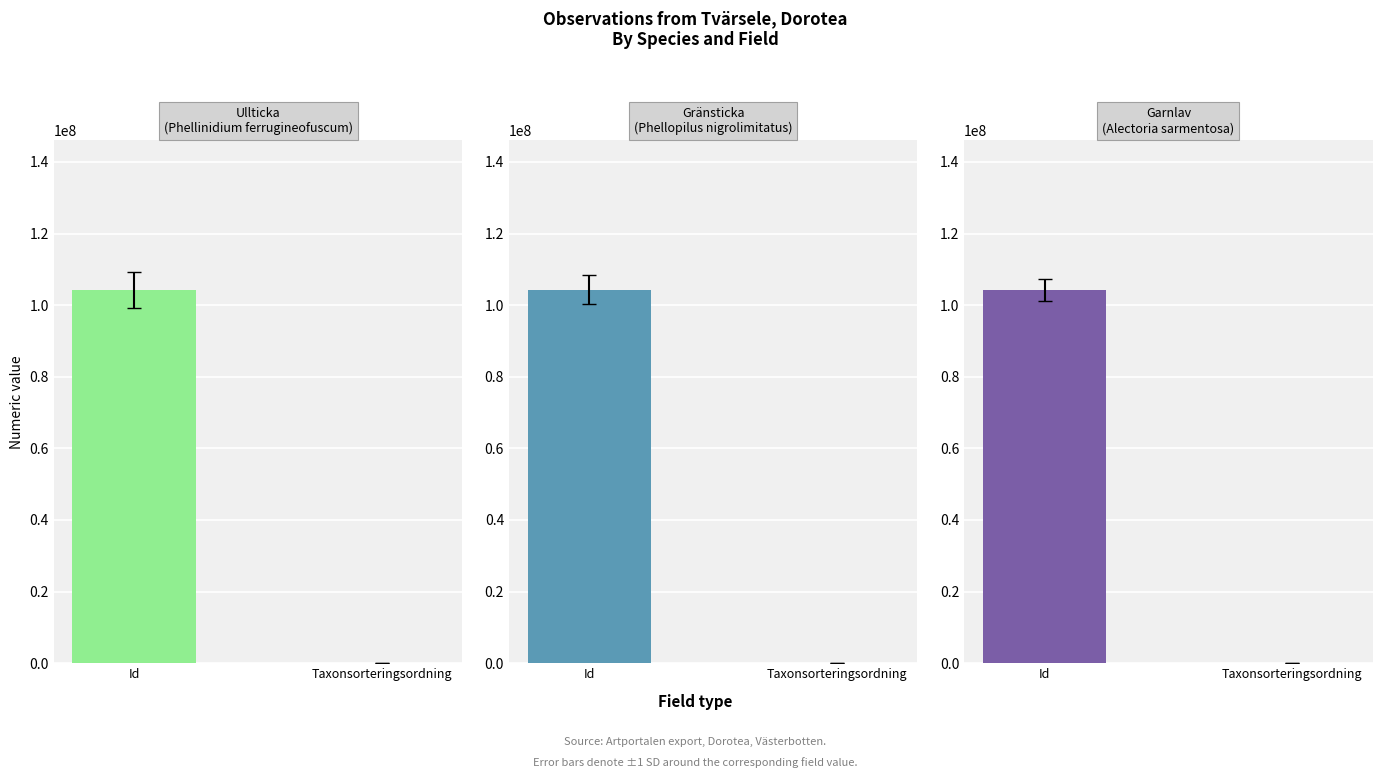

What is the label of the 1st bar from the left?

Id